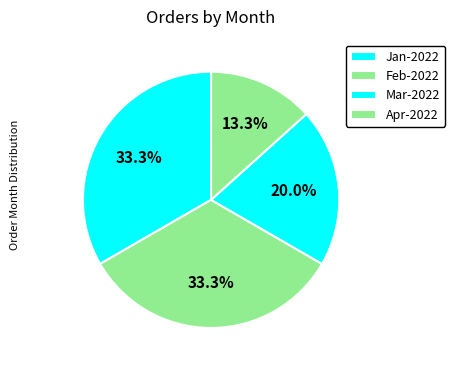

Do Feb-2022 and Apr-2022 together represent more than half of the pie?

No